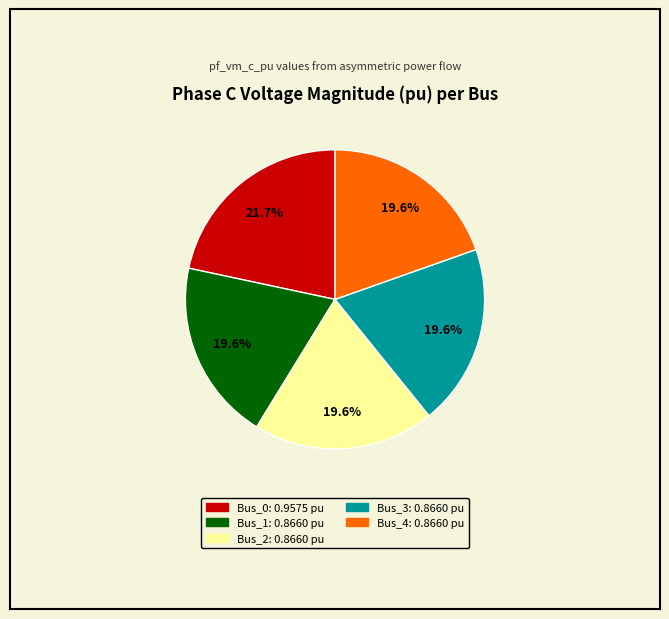

True or false: Bus_0 accounts for 29% of the total.

False